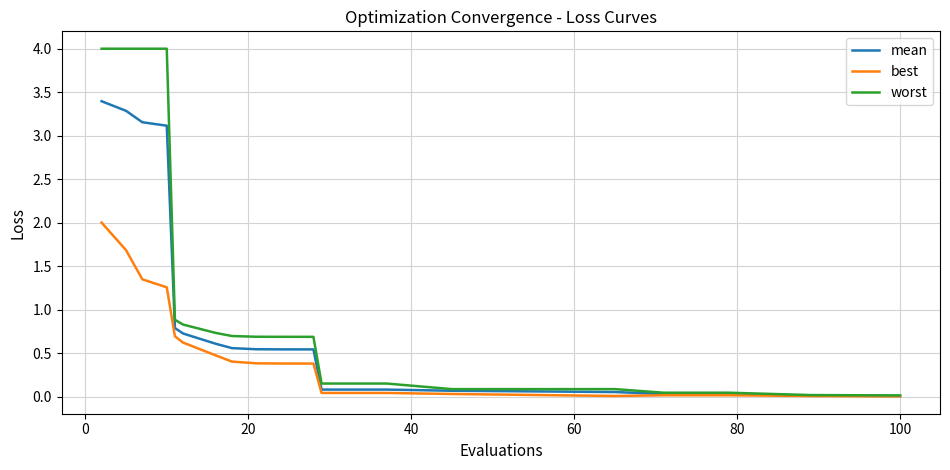

What is the maximum value shown in the chart?

4.0